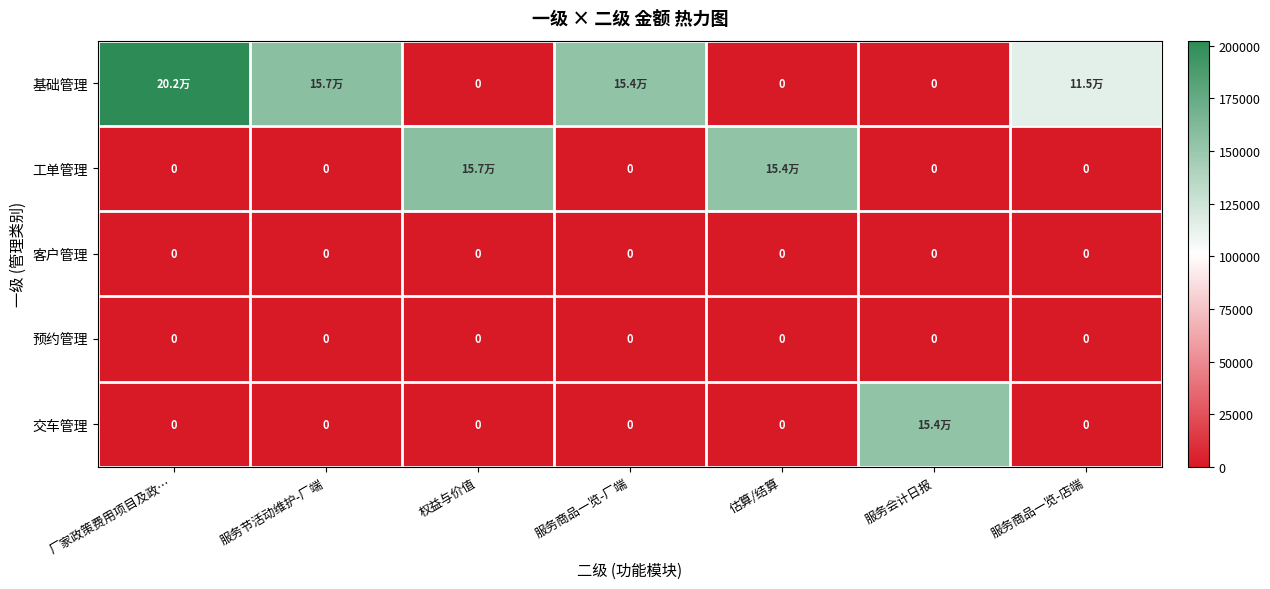

The 预约管理 series shows 0.0 at 服务商品一览-店端. True or false?

True